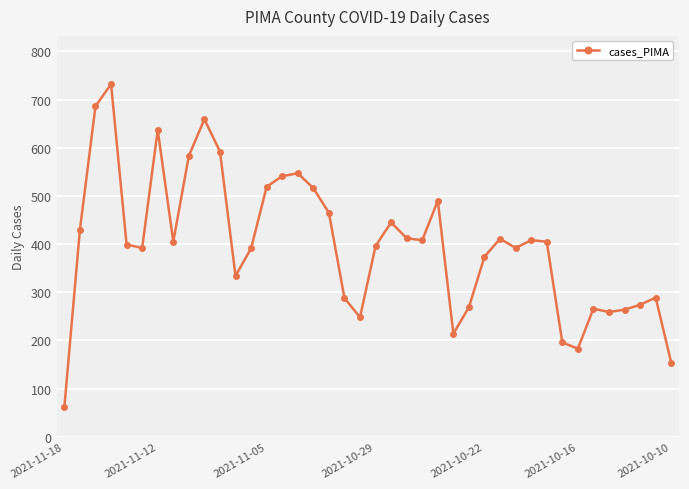

What is the value of the 30th point from the left?

392